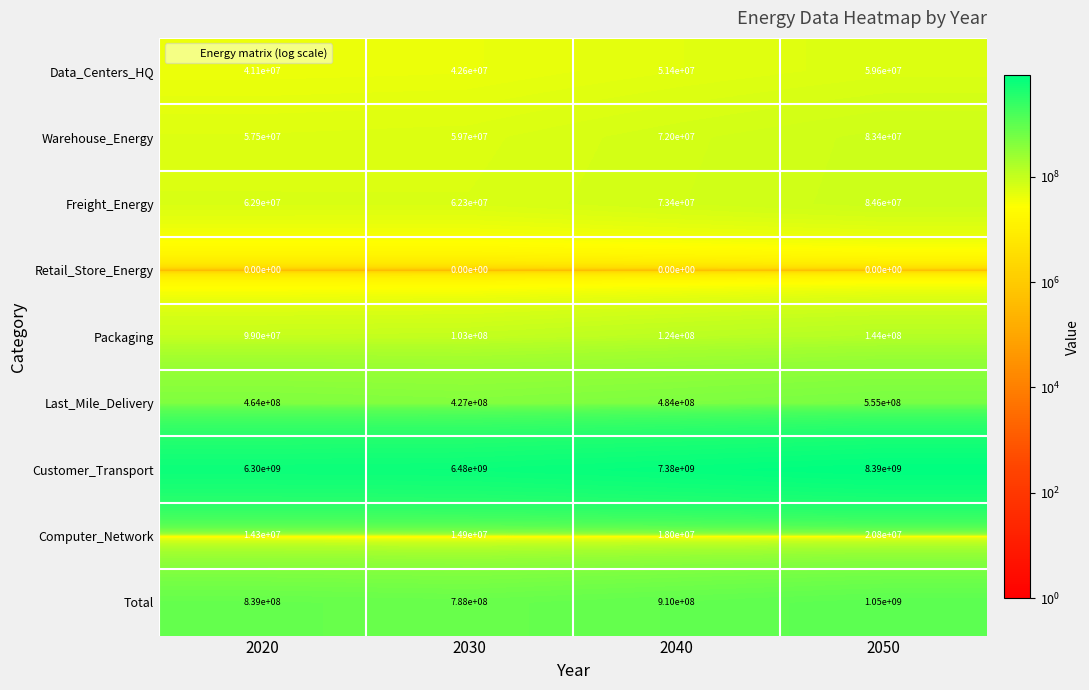

What is the average value of the Freight_Energy series?

70800000